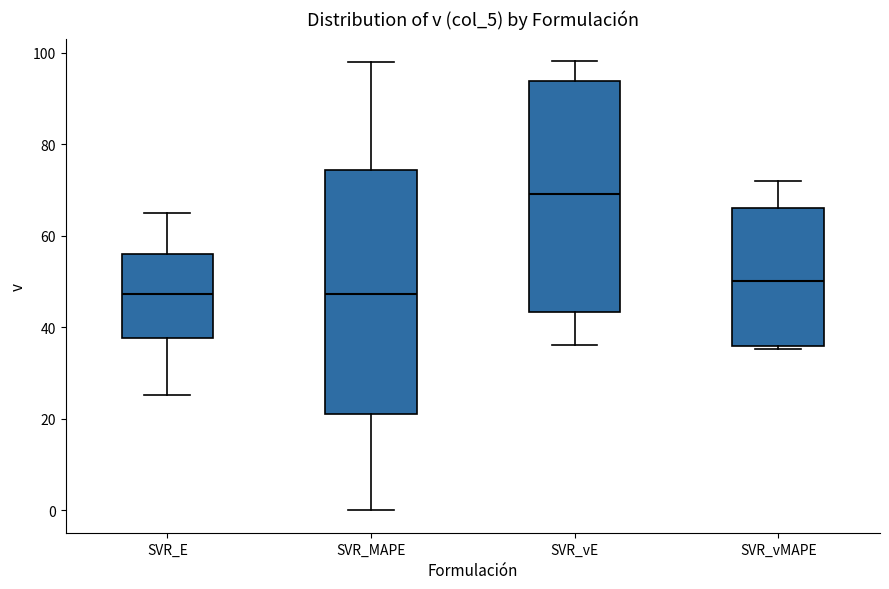

Which box has the highest median line?

SVR_vE